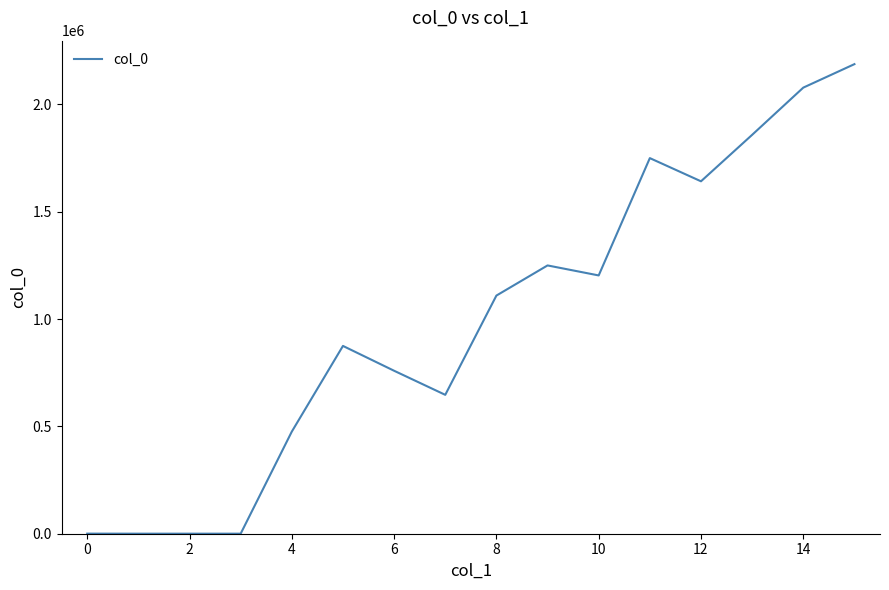

What is the difference between the maximum and minimum values?

2187337